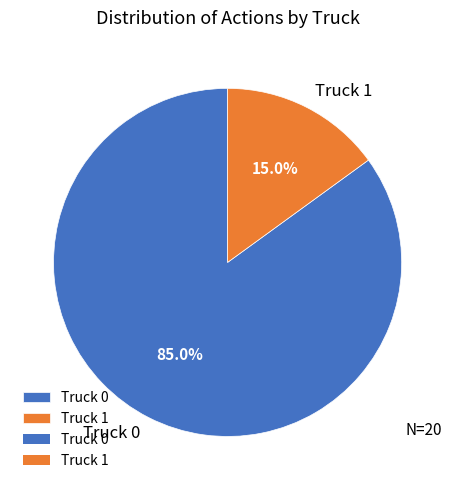

Between Truck 1 and Truck 0, which is larger?

Truck 0